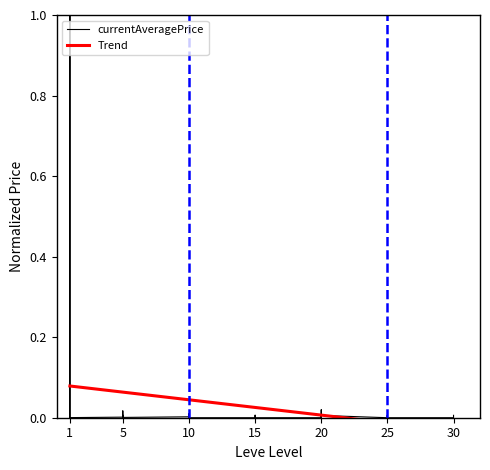

How many categories are shown in the chart?

40